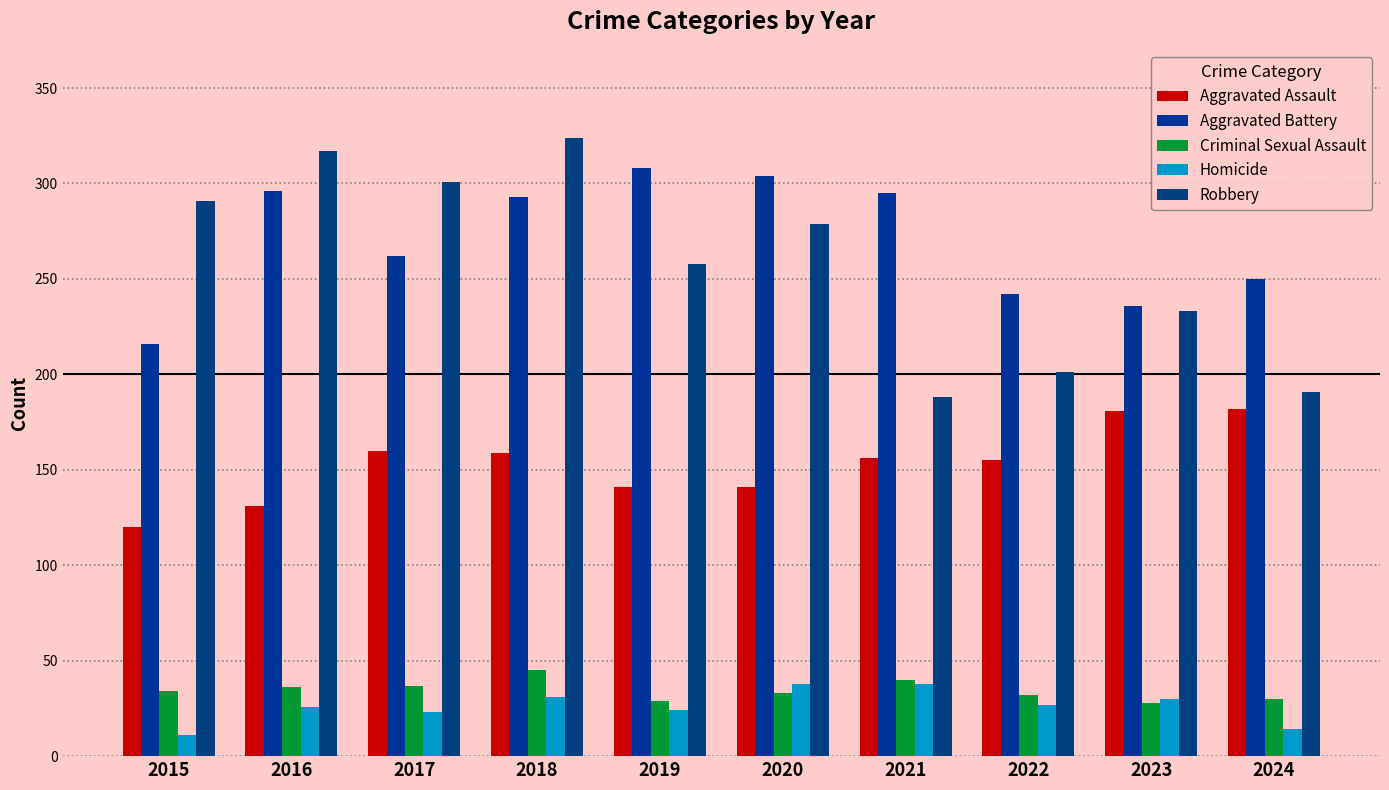

What is the lowest value of the Aggravated Assault series?

120